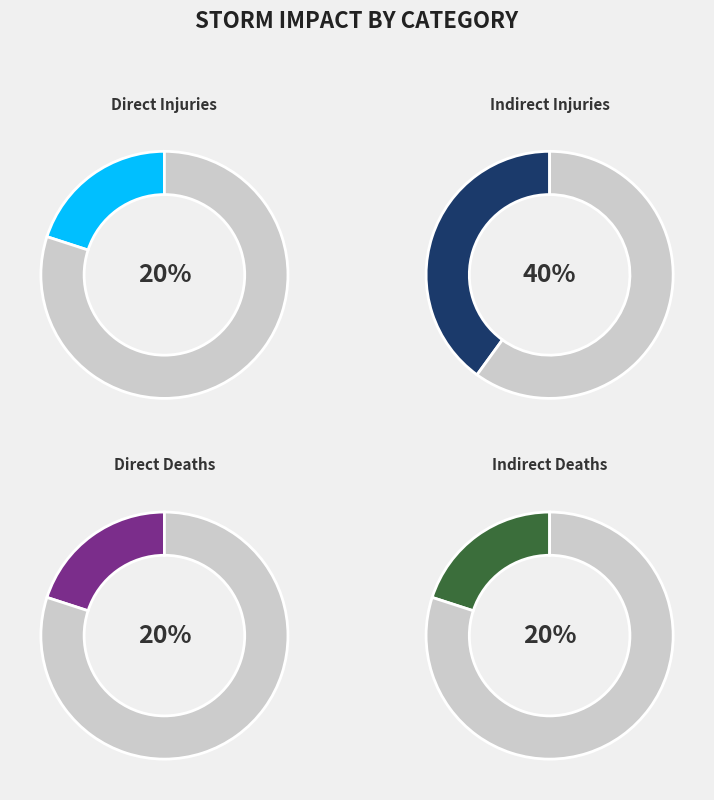

The Direct Deaths slice represents 31% of the pie. True or false?

False